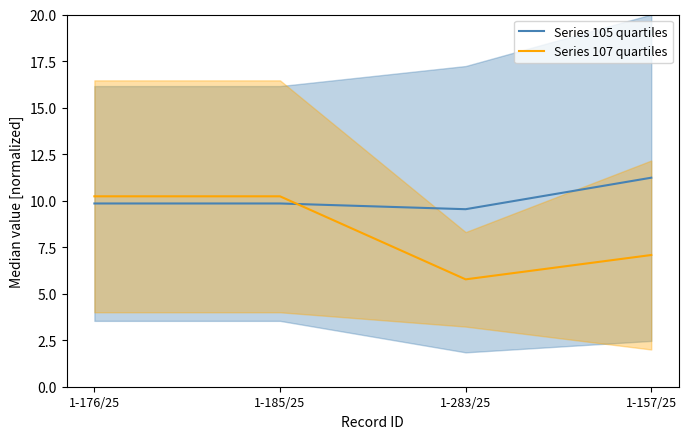

How many lines are shown in the chart?

2